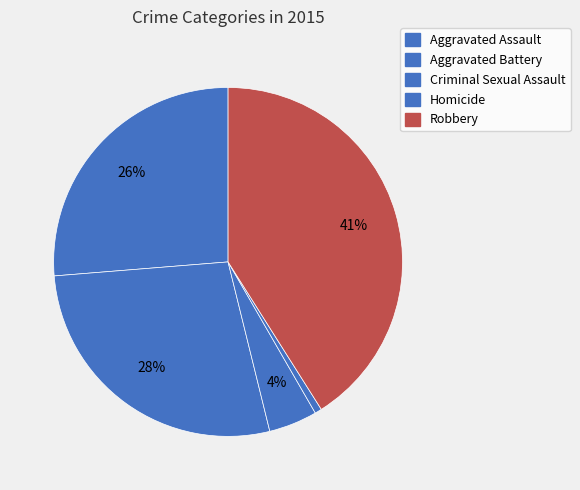

Rank the categories by value from highest to lowest.

Robbery, Aggravated Battery, Aggravated Assault, Criminal Sexual Assault, Homicide